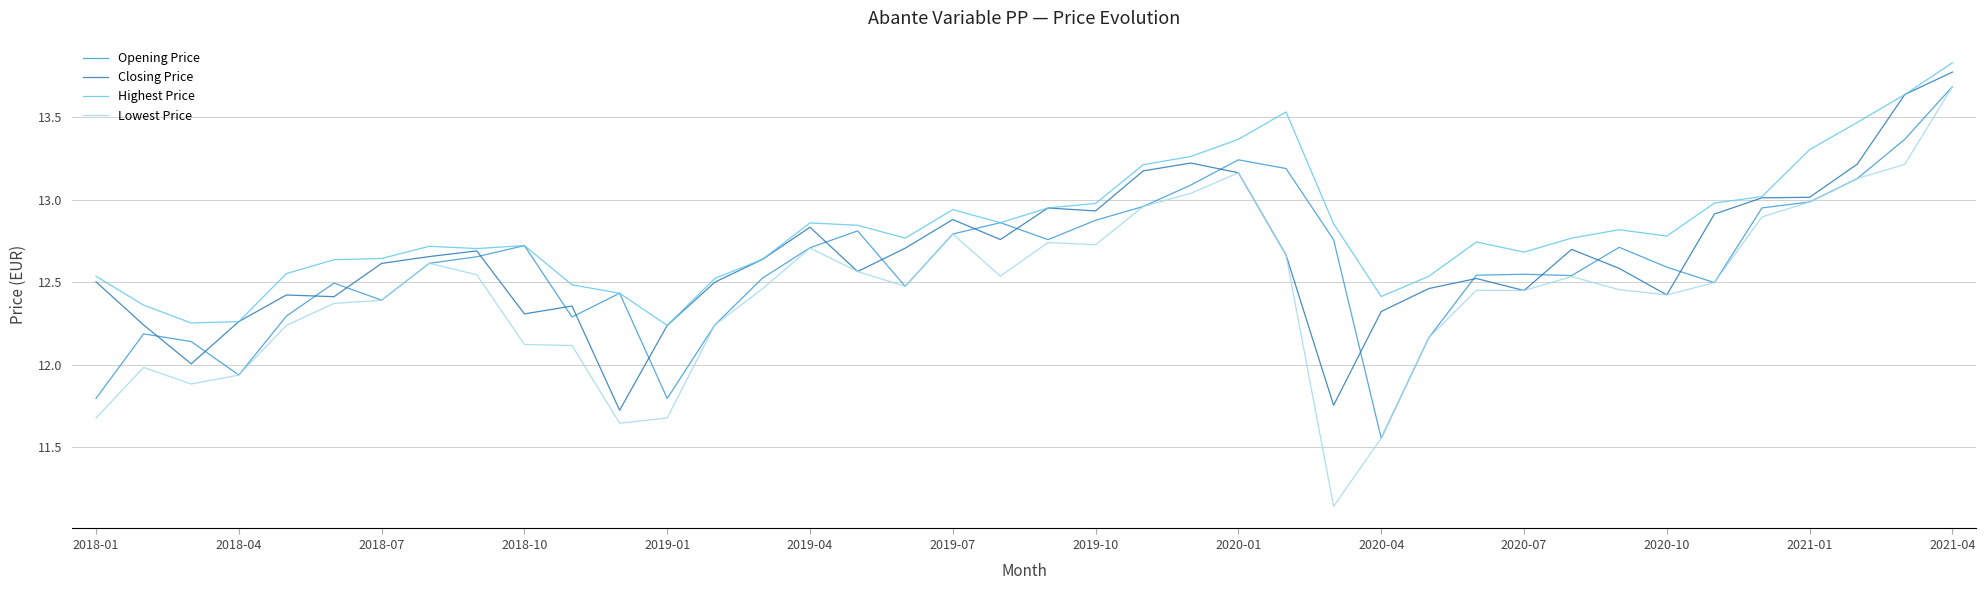

Which series has the widest spread of values?

Lowest Price